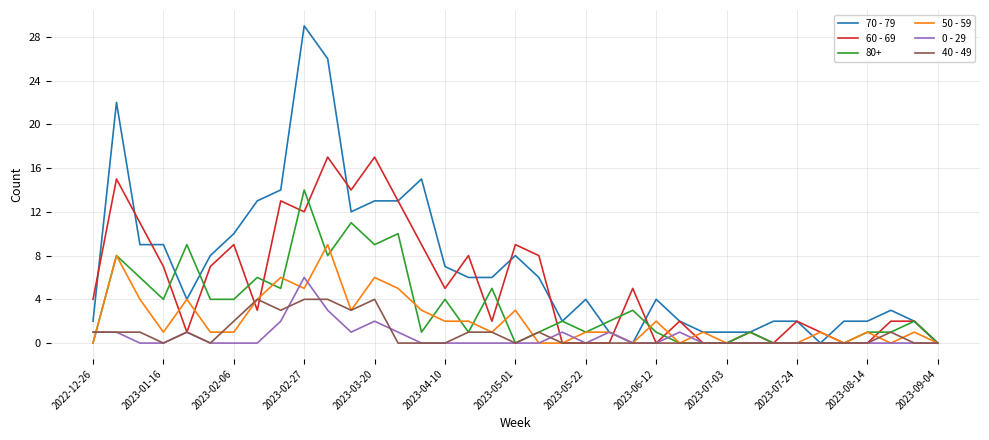

Which series has the largest total across all categories?

70 - 79